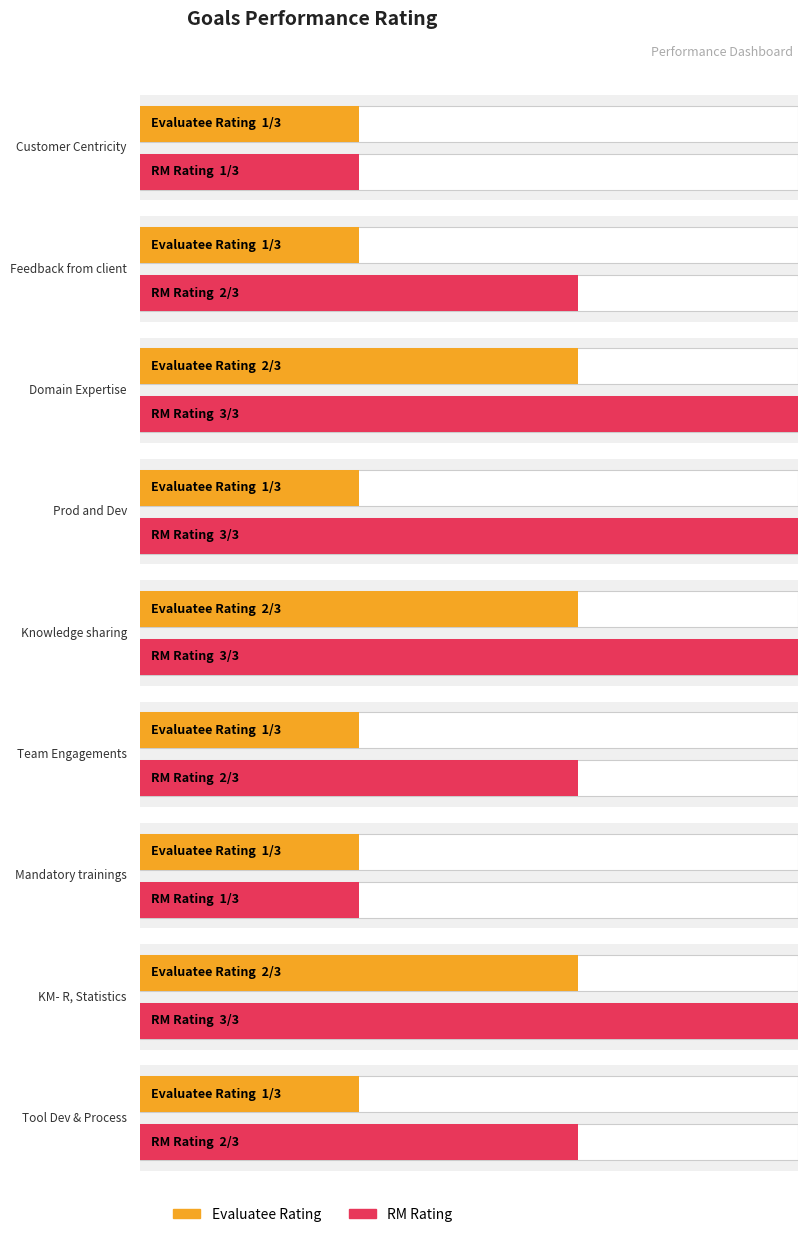

How many bars are there in total?

18